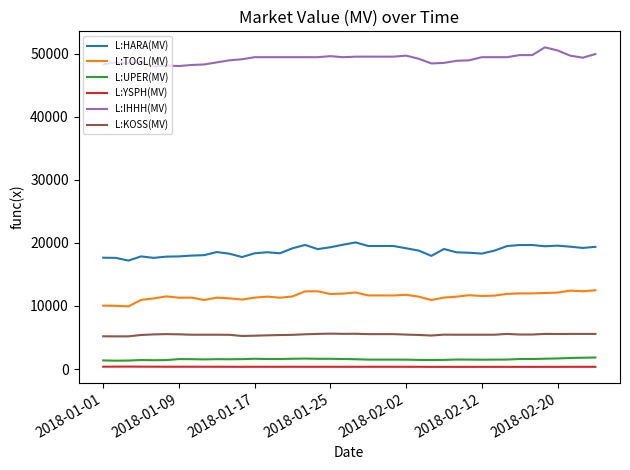

What is the lowest value of the L:HARA(MV) series?

17190.2